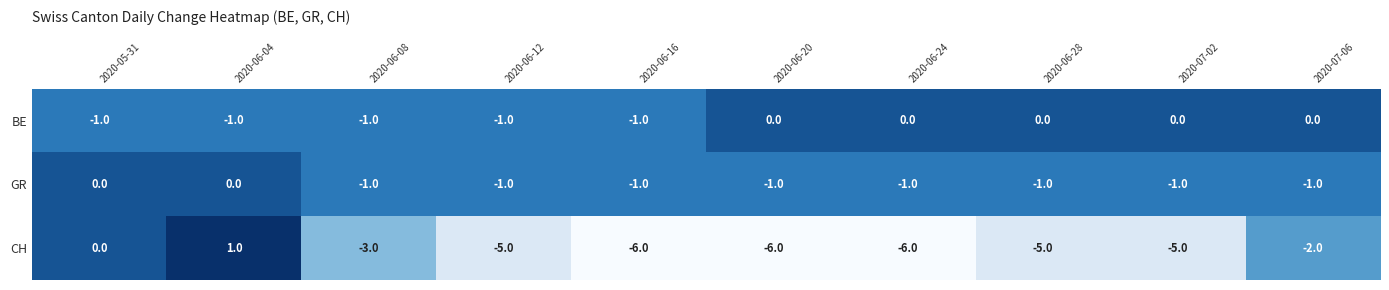

The value of GR at 2020-07-06 is -1. True or false?

True